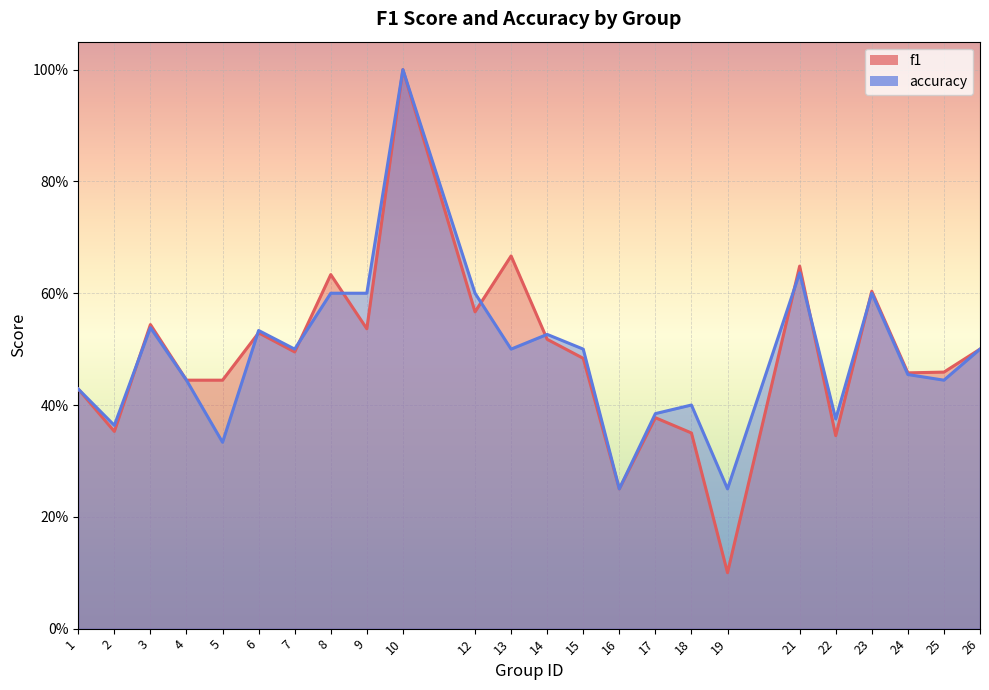

Is it true that f1 equals 0.2 at 17?

False